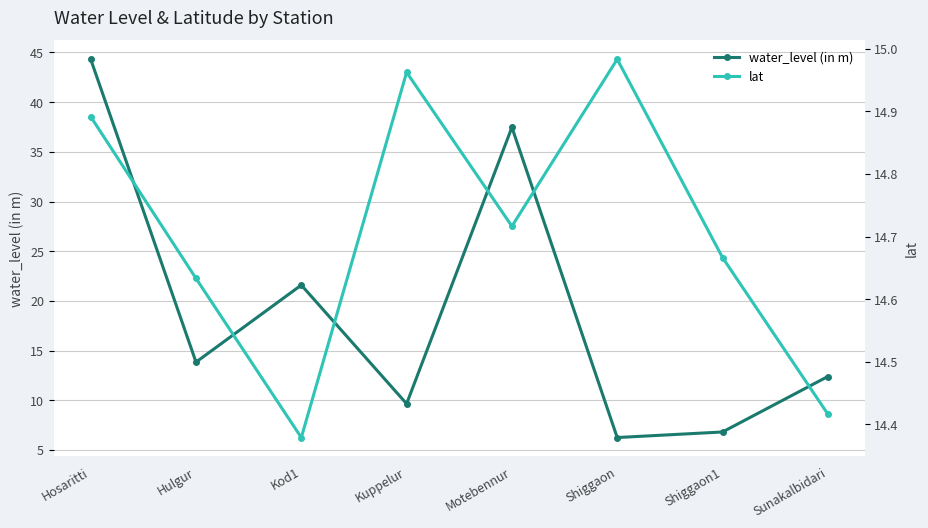

How many intersections are there between water_level (in m) and lat?

5